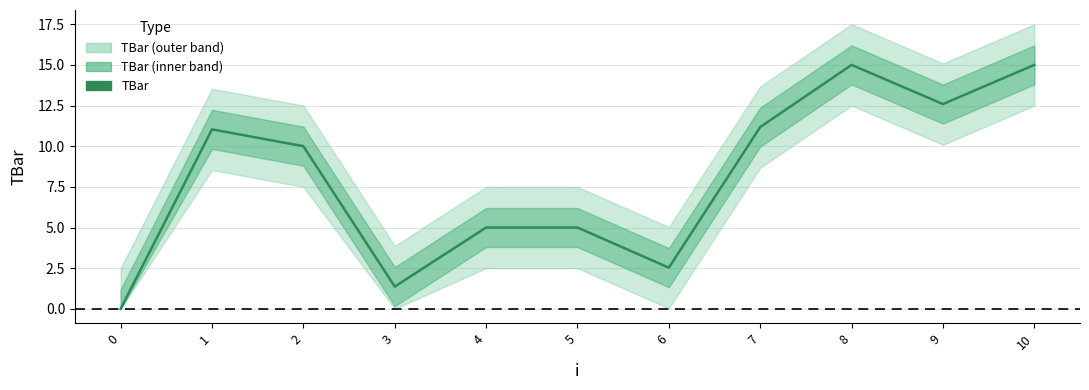

Rank the categories by value from highest to lowest.

8, 10, 9, 7, 1, 2, 4, 5, 6, 3, 0